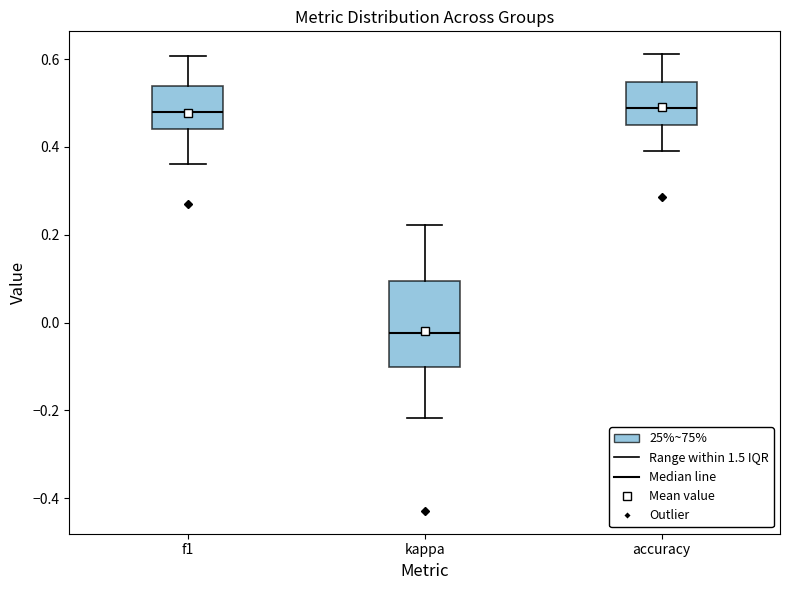

Reading left to right, transcribe this box plot: for each box, give where its median line is, the range the box spans, and where its two whiskers end, as read against the y-axis. The values are not printed on the chart, so give them approximately, as read against the axis.

f1: median 0.48, box 0.44 to 0.54, whiskers 0.36 to 0.60
kappa: median -0.02, box -0.10 to 0.10, whiskers -0.22 to 0.22
accuracy: median 0.48, box 0.46 to 0.54, whiskers 0.40 to 0.62